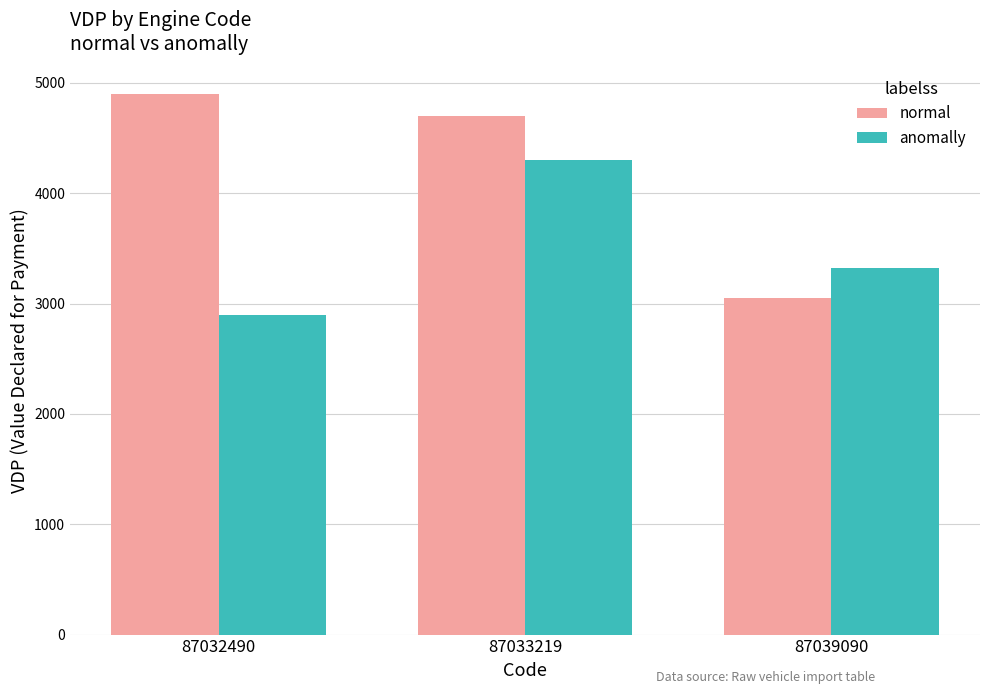

Where is anomally nearest to the value 3600?

87039090